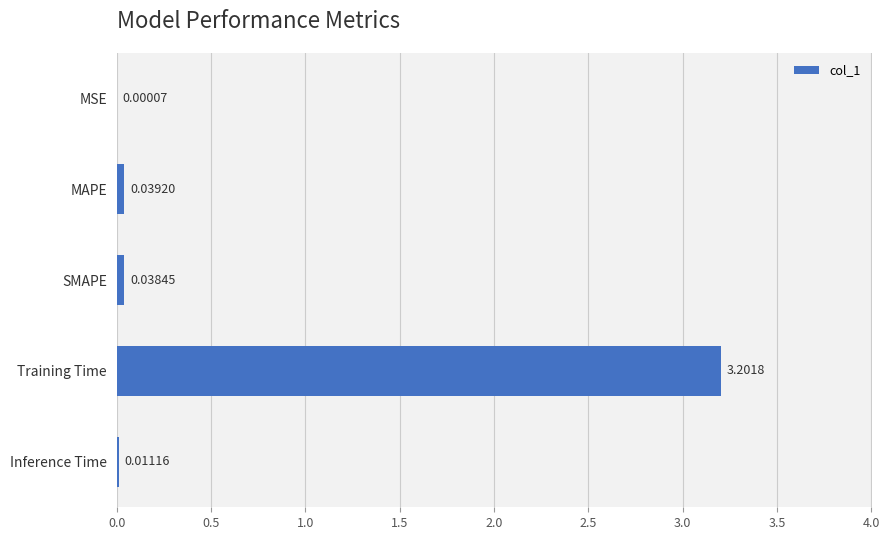

What is the change in value from Training Time to Inference Time?

-3.2